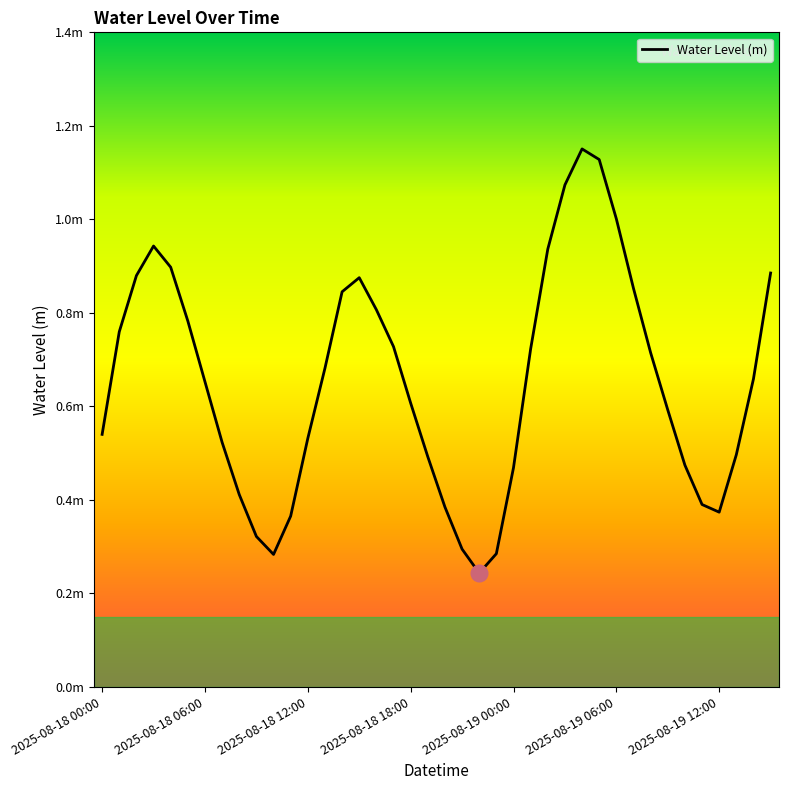

What is the smallest value displayed?

0.2